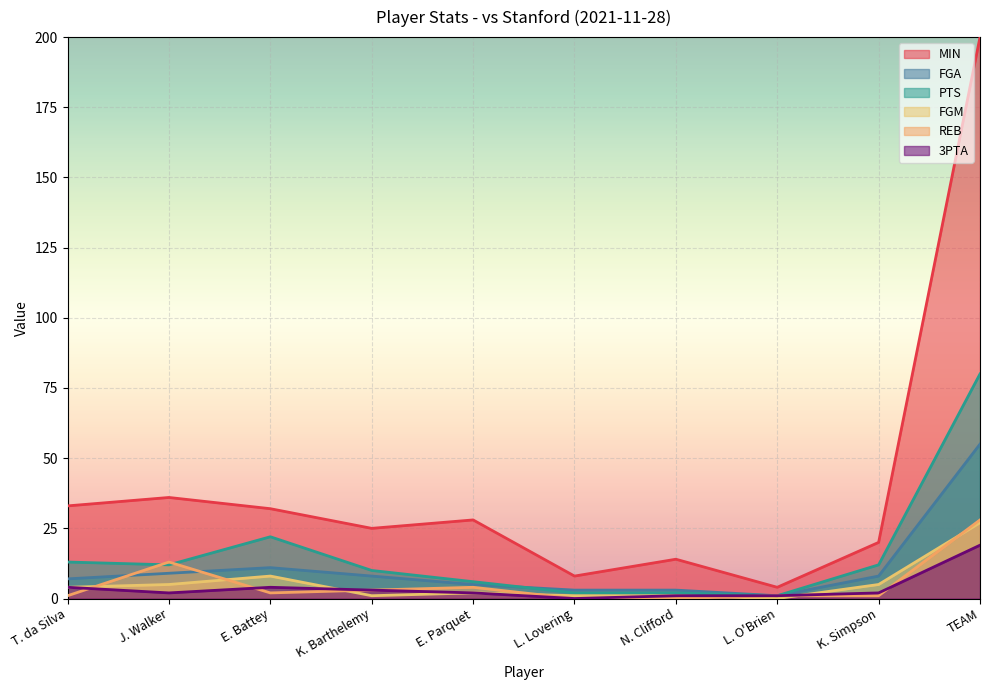

Reading left to right, extract all data points from this chart.

MIN: 33	36	32	25	28	8	14	4	20	200
FGA: 7	9	11	8	5	3	3	1	8	55
PTS: 13	12	22	10	6	2	2	1	12	80
FGM: 4	5	8	1	2	1	1	0	5	27
REB: 1	13	2	3	4	0	0	1	1	28
3PTA: 4	2	4	3	2	0	1	1	2	19